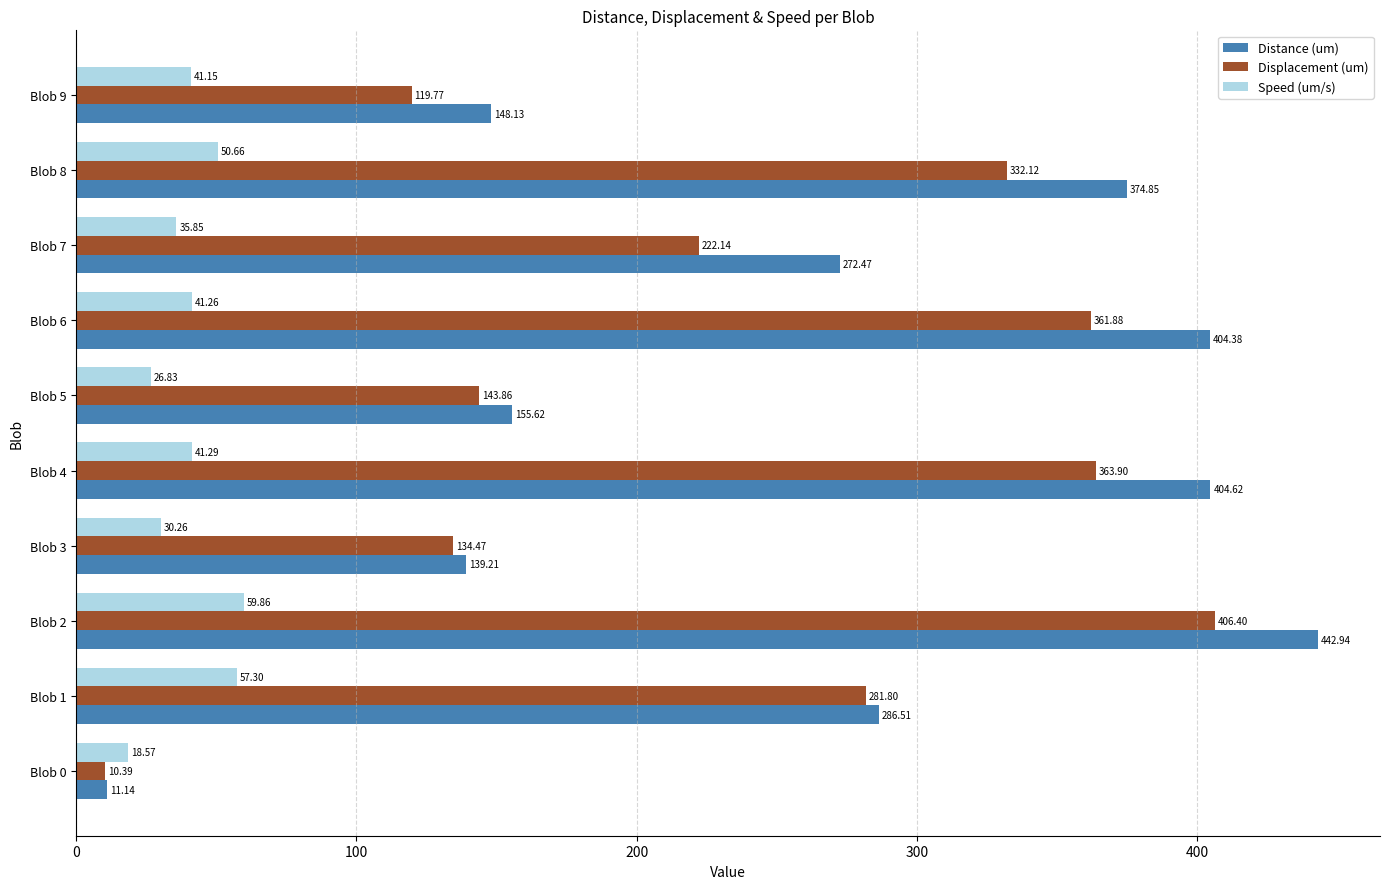

What is the sum of all Distance (um) values?

2639.9